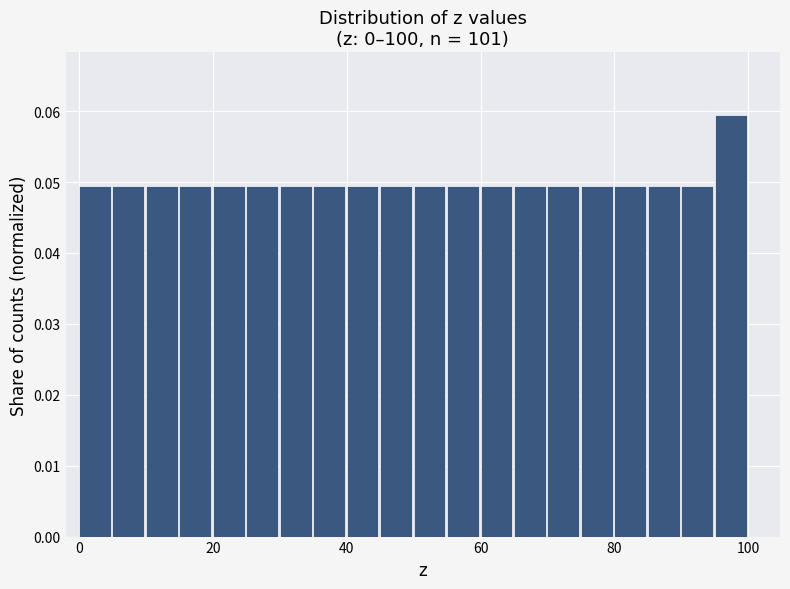

Around what value on the x-axis is the tallest bar? Give the approximate position of its centre, as read against the axis.

98